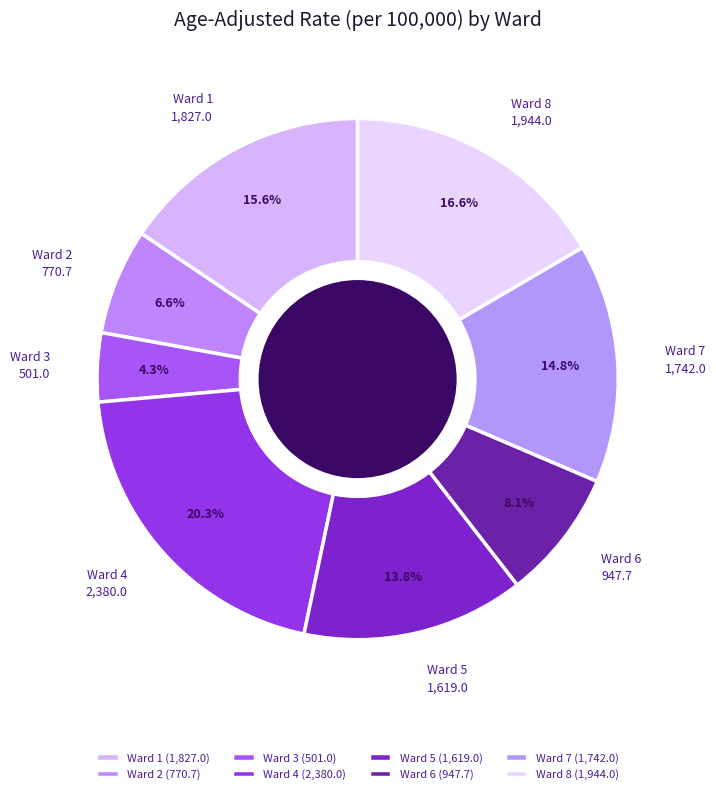

Combined, do Ward 2 and Ward 1 account for over 50%?

No